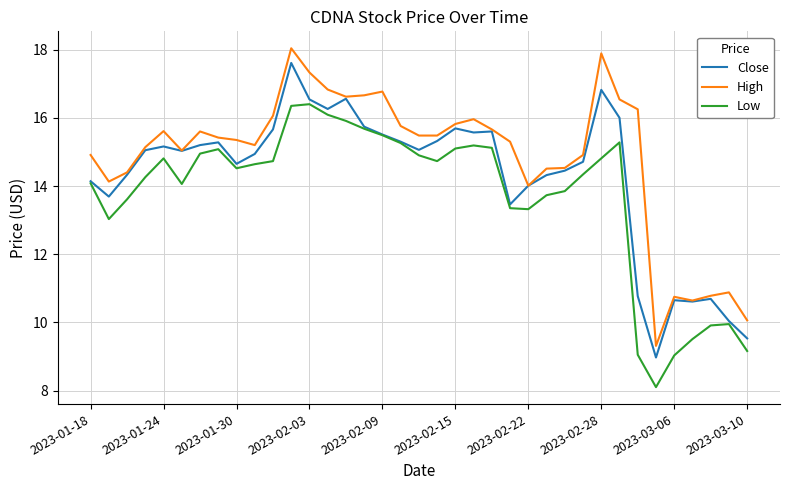

Which series has the largest total across all categories?

High